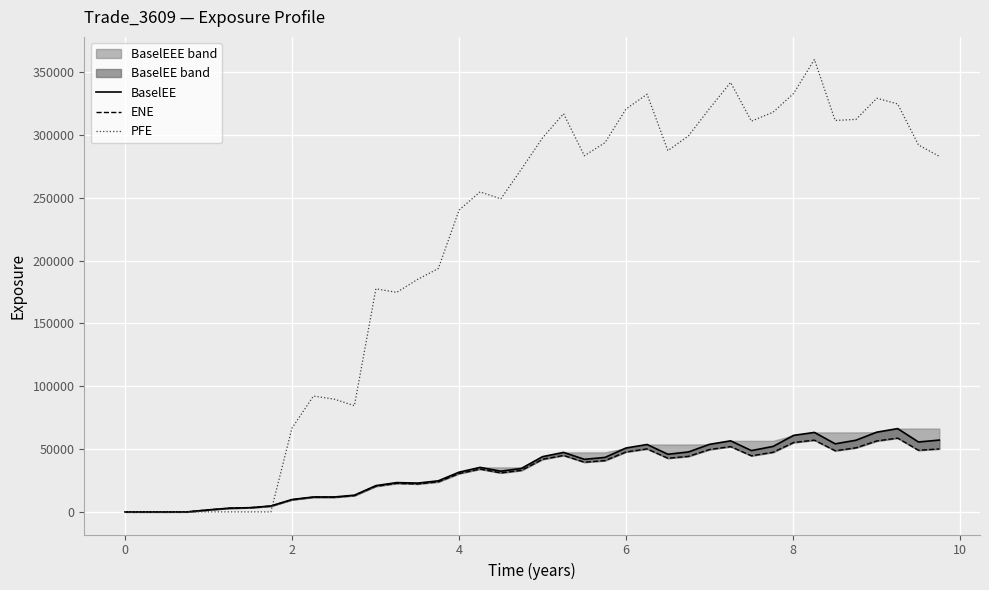

List the series in order of their peak value, highest first.

PFE, BaselEE, ENE